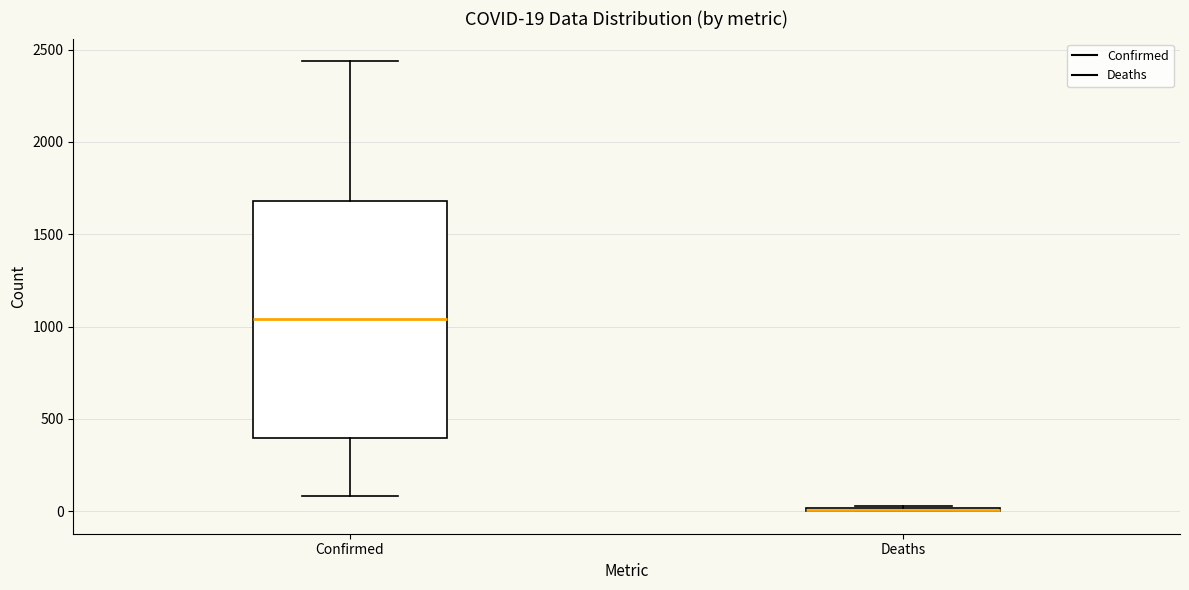

Comparing the boxes themselves (not the whiskers), which one is the tallest?

Confirmed